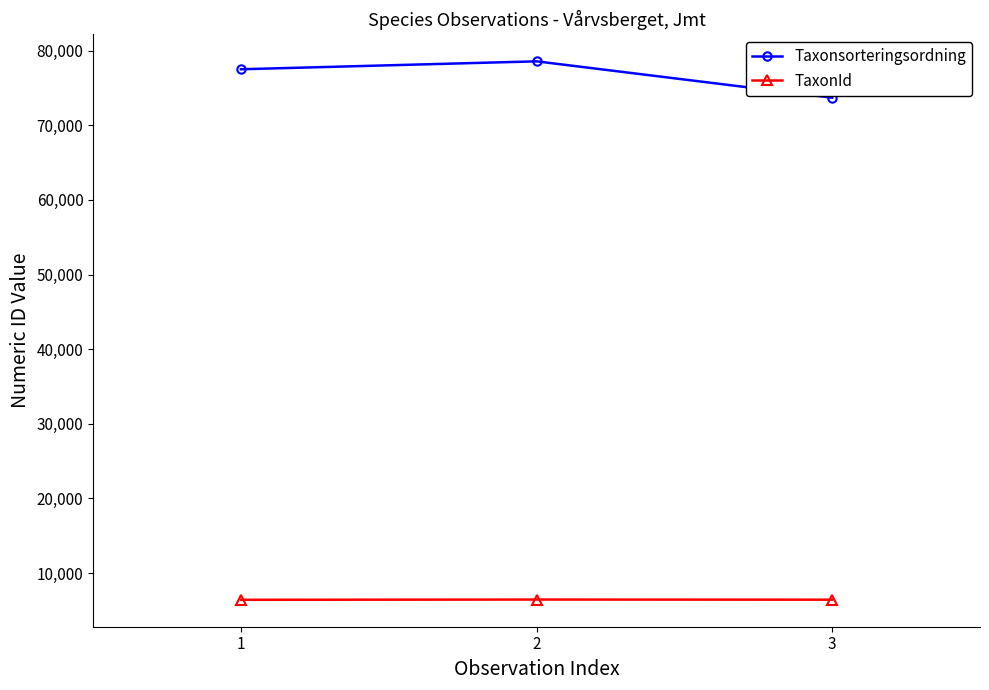

What is the sum of the TaxonId values at 2 and 1?

12883